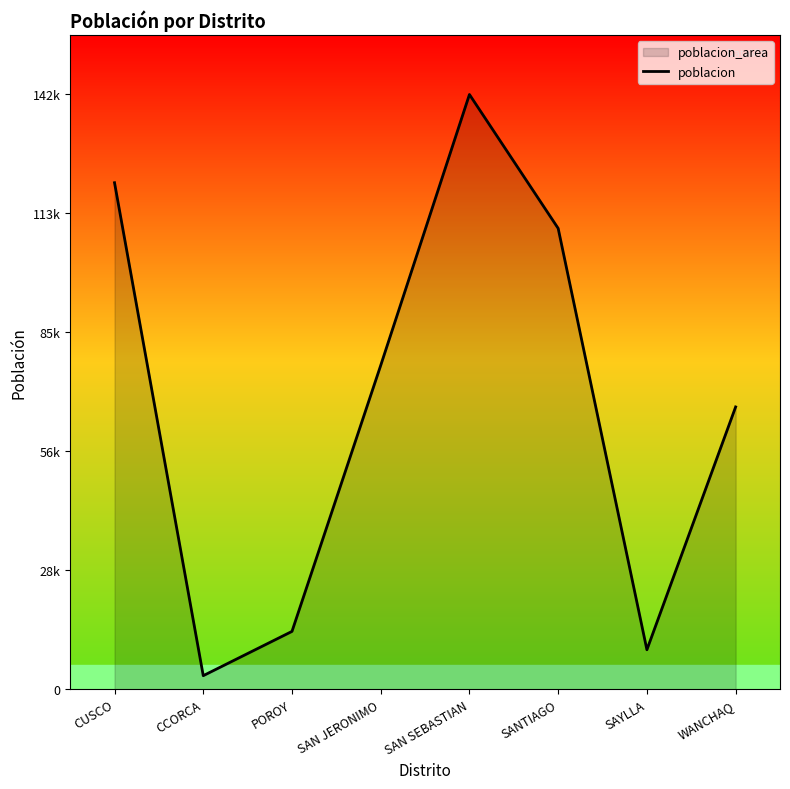

Between CUSCO and SAN SEBASTIAN, which is larger?

SAN SEBASTIAN